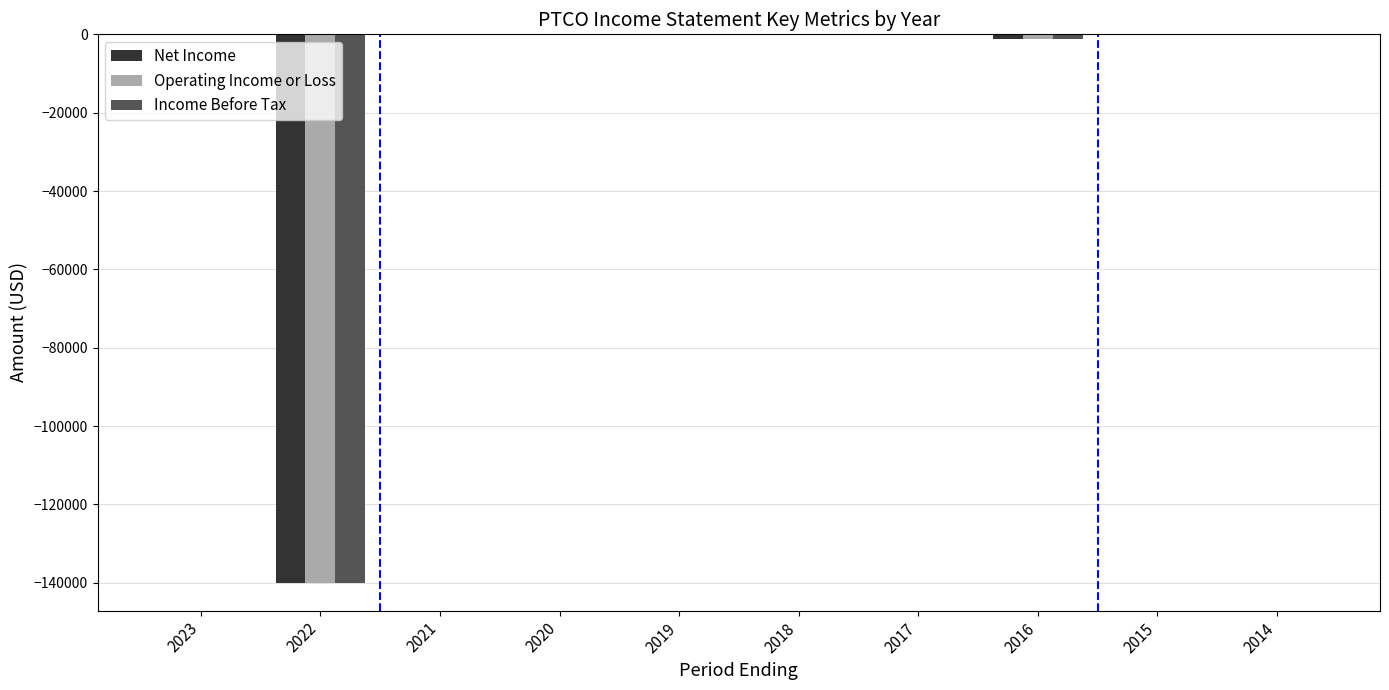

What is the total value across all series at 2022?

-420200